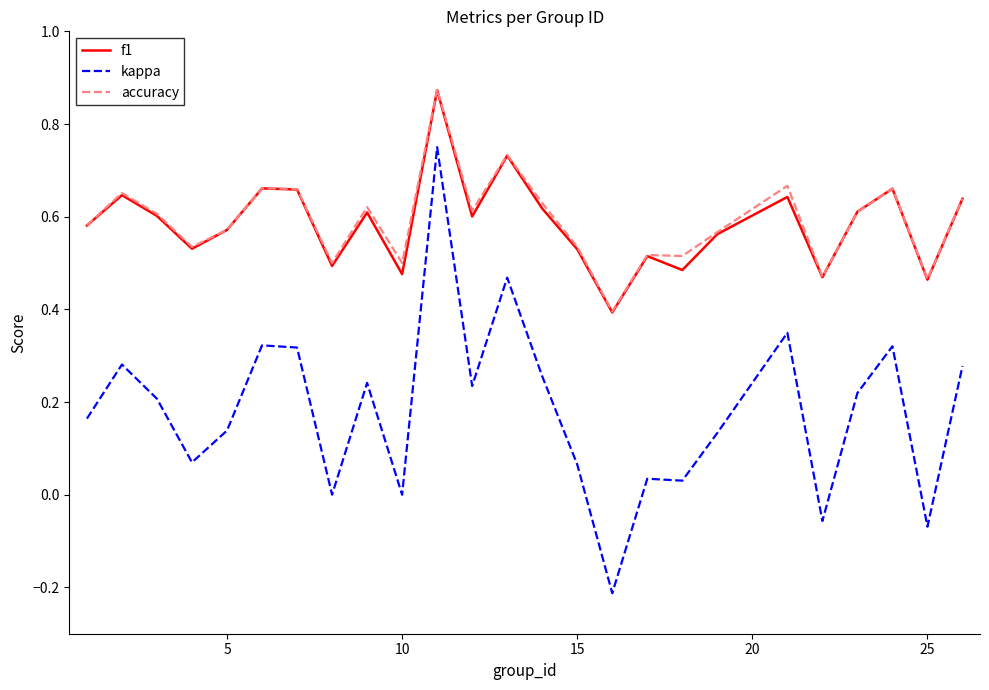

True or false: f1 and kappa cross at least once.

False